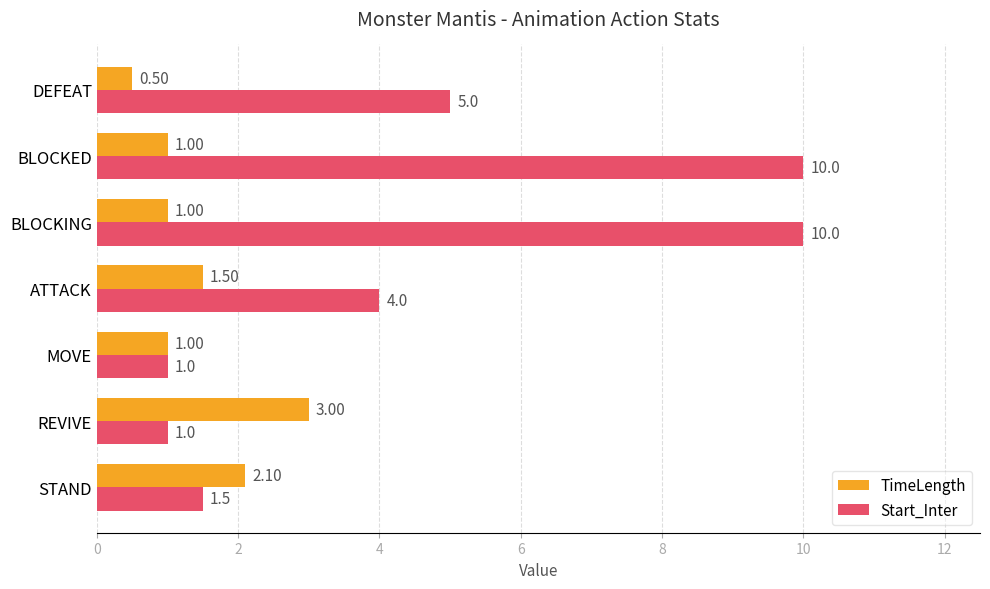

What is the sum of all TimeLength values?

10.1